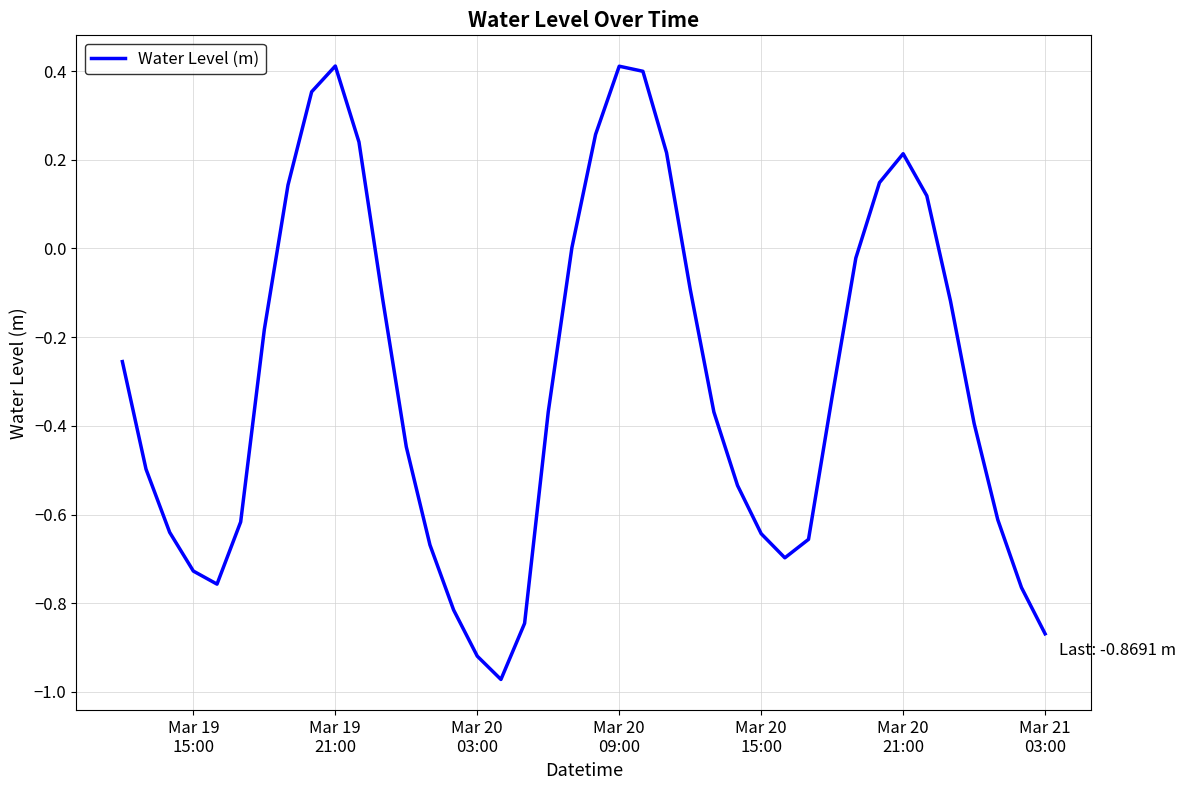

What is the difference between the maximum and minimum values?

1.4